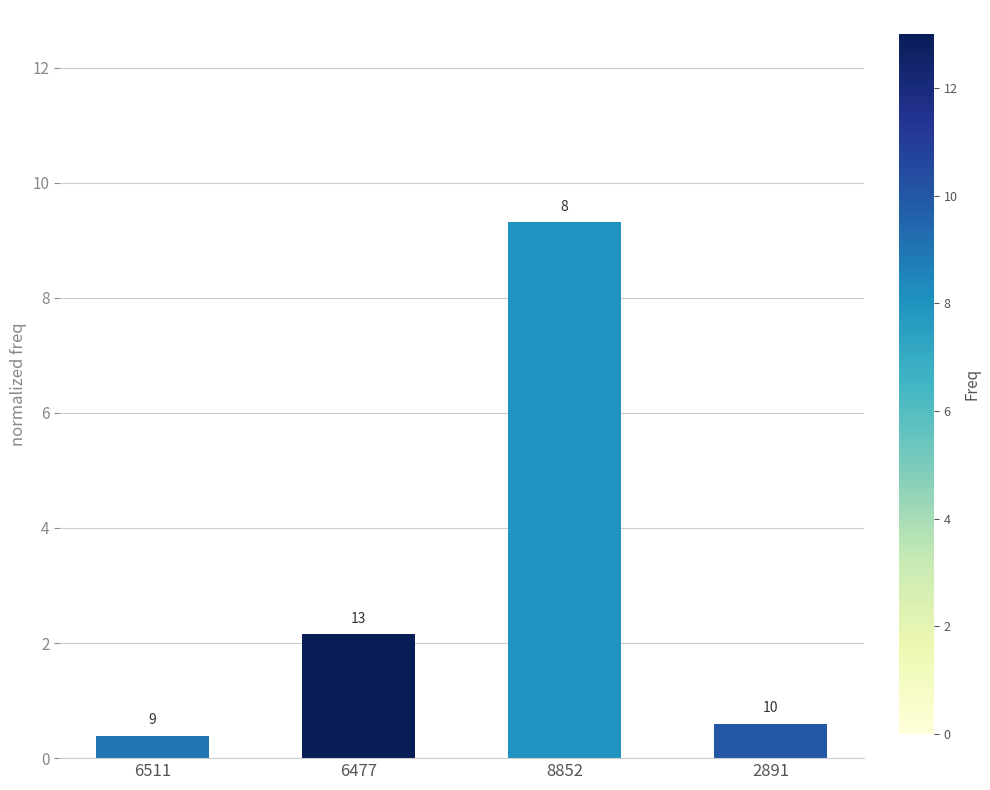

What is the label of the 2nd bar from the left?

6477